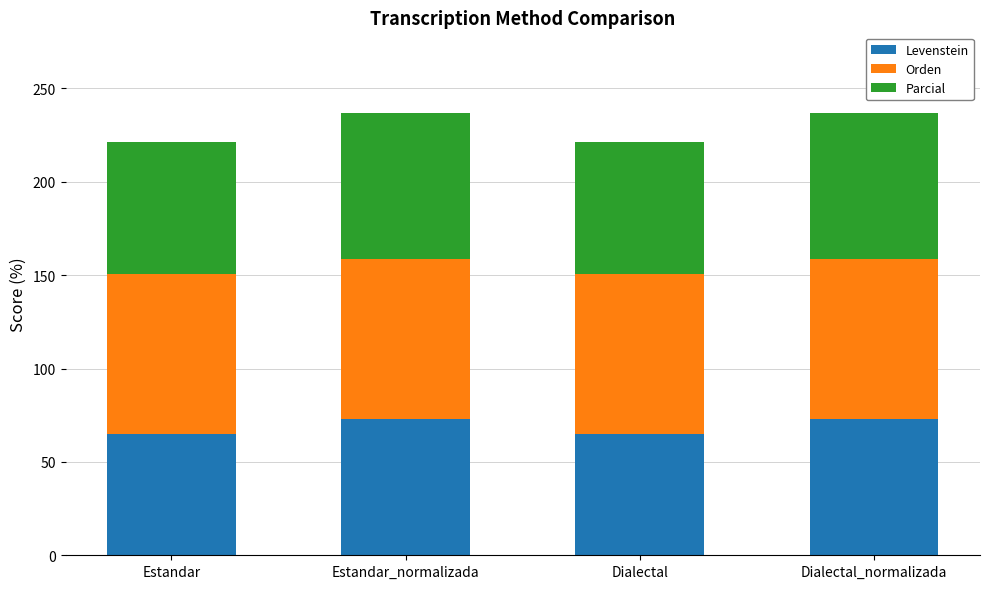

Is it true that Levenstein equals 72.8 at Estandar_normalizada?

True